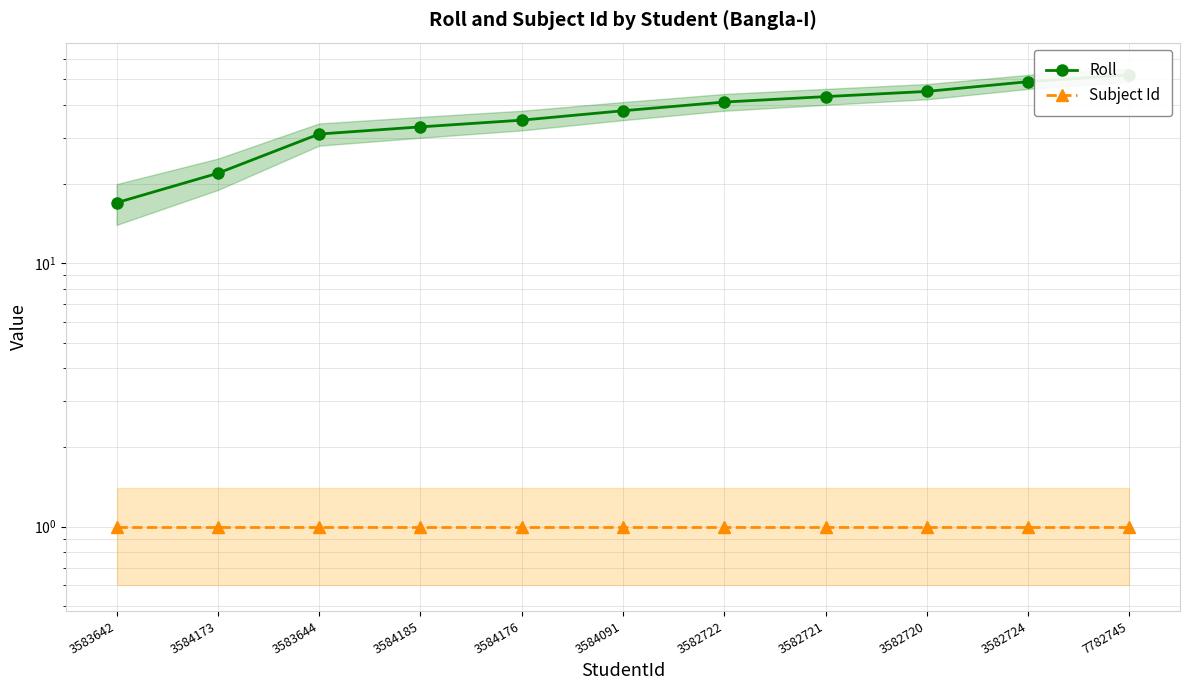

Reading left to right, list all the values displayed in this chart.

Roll: 3583642=17	3584173=22	3583644=31	3584185=33	3584176=35	3584091=38	3582722=41	3582721=43	3582720=45	3582724=49	7782745=52
Subject Id: 3583642=1	3584173=1	3583644=1	3584185=1	3584176=1	3584091=1	3582722=1	3582721=1	3582720=1	3582724=1	7782745=1